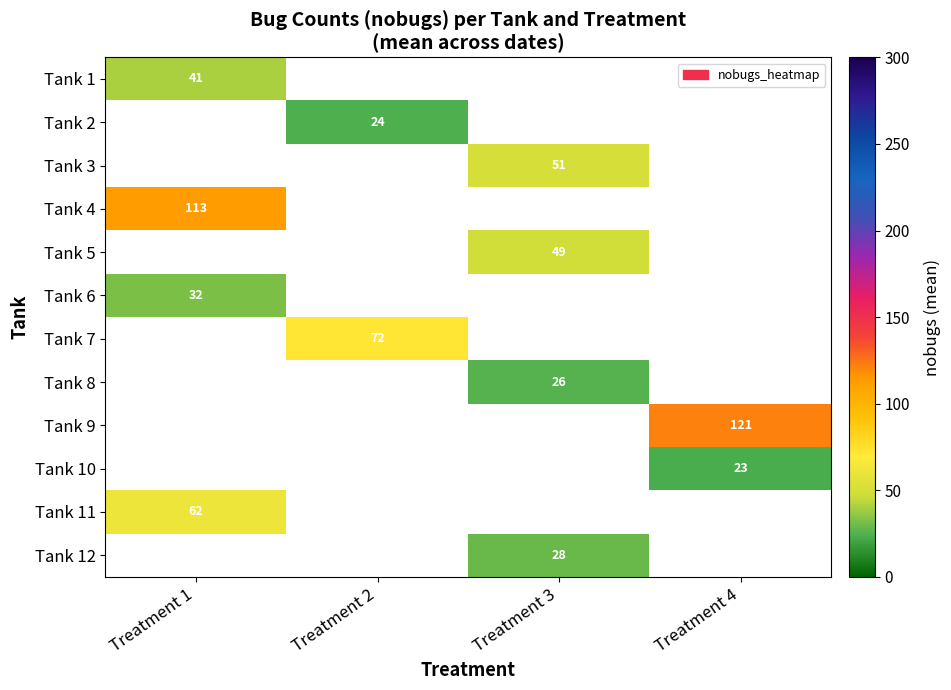

Which has a higher value, Treatment 3 or Treatment 4?

Treatment 4